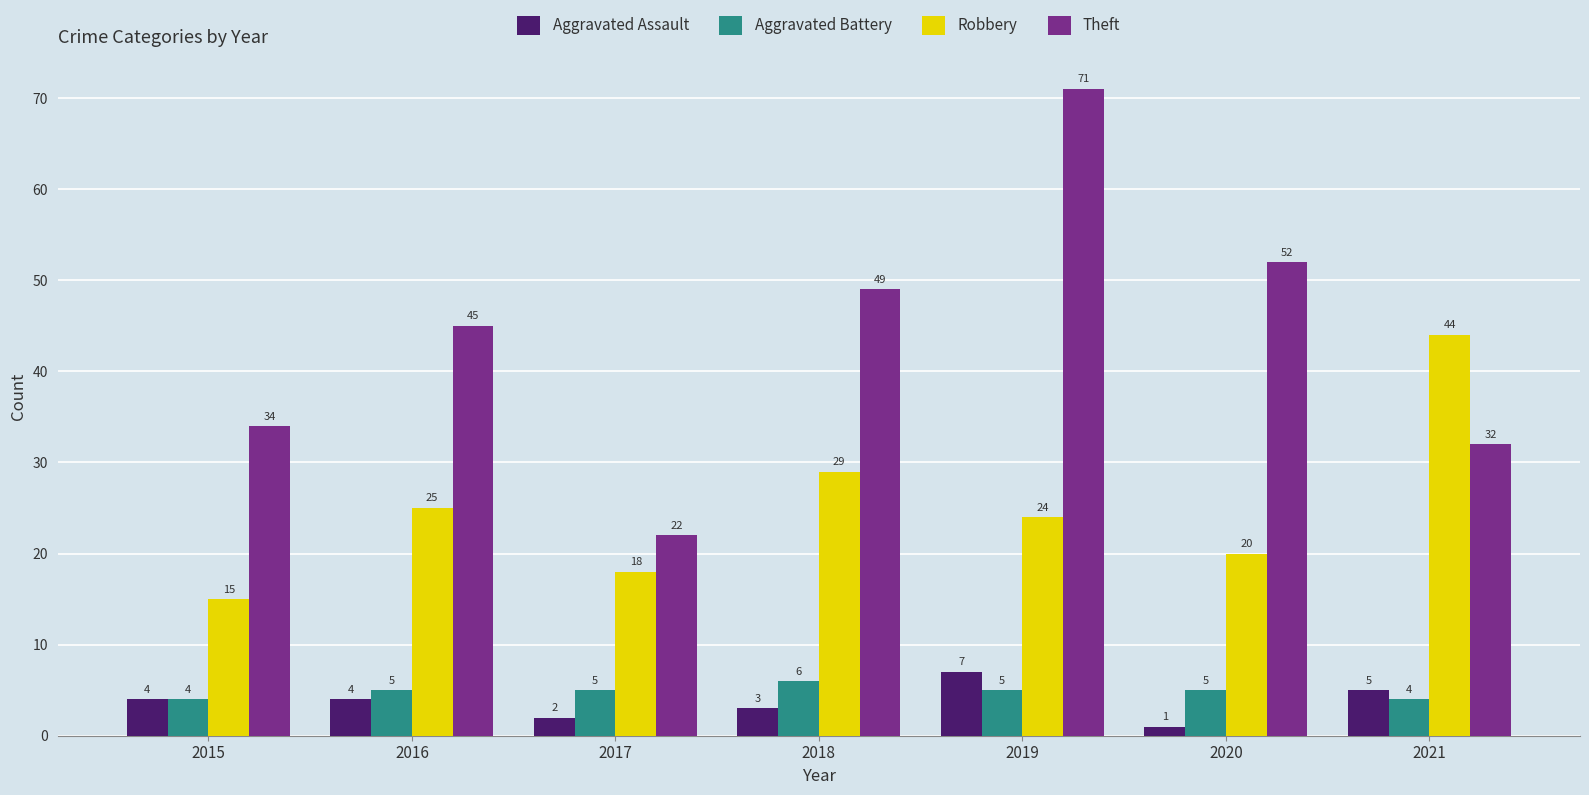

Between 2019 and 2020, which series saw the biggest shift?

Theft